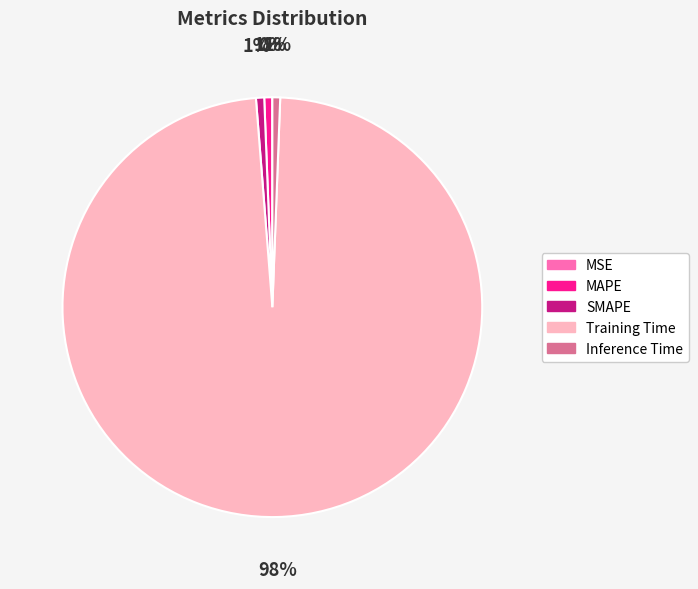

What is the largest slice in the pie chart?

Training Time